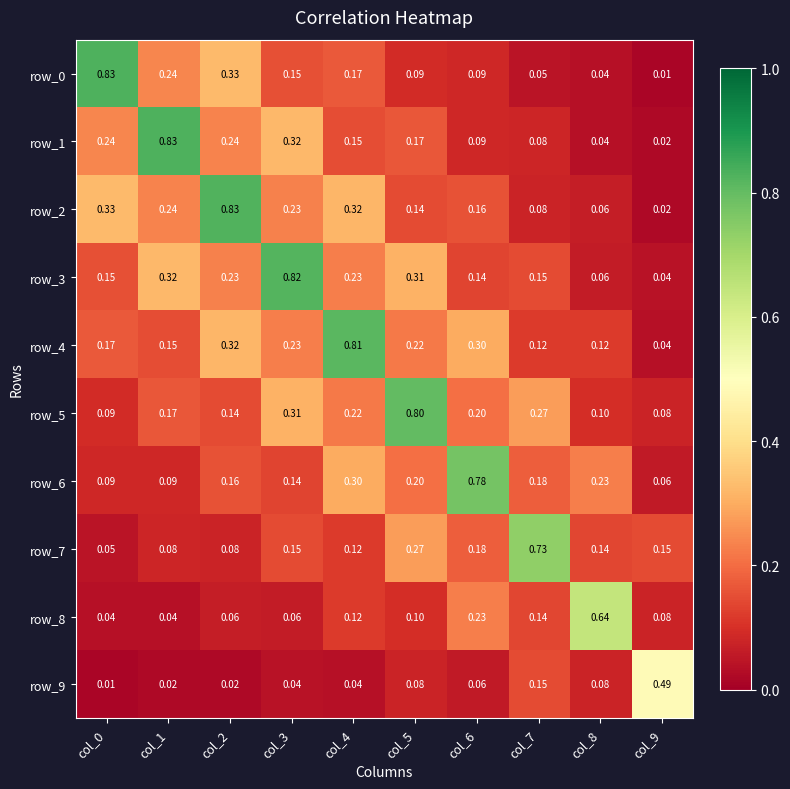

Is the value of row_8 at col_9 greater than the value of row_0 at col_4?

No